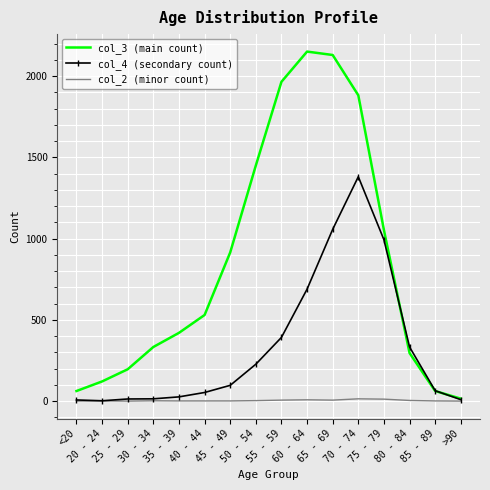

Is it true that col_4 (secondary count) equals 2087 at 70 - 74?

False